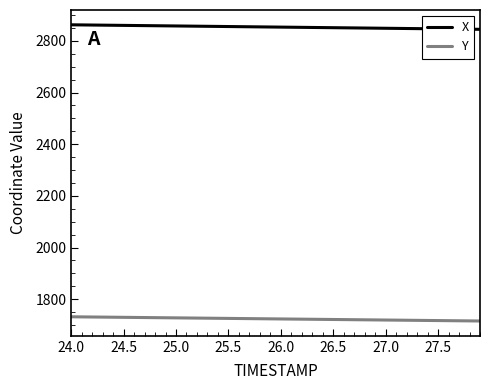

List the series in order of their overall mean, lowest first.

Y, X